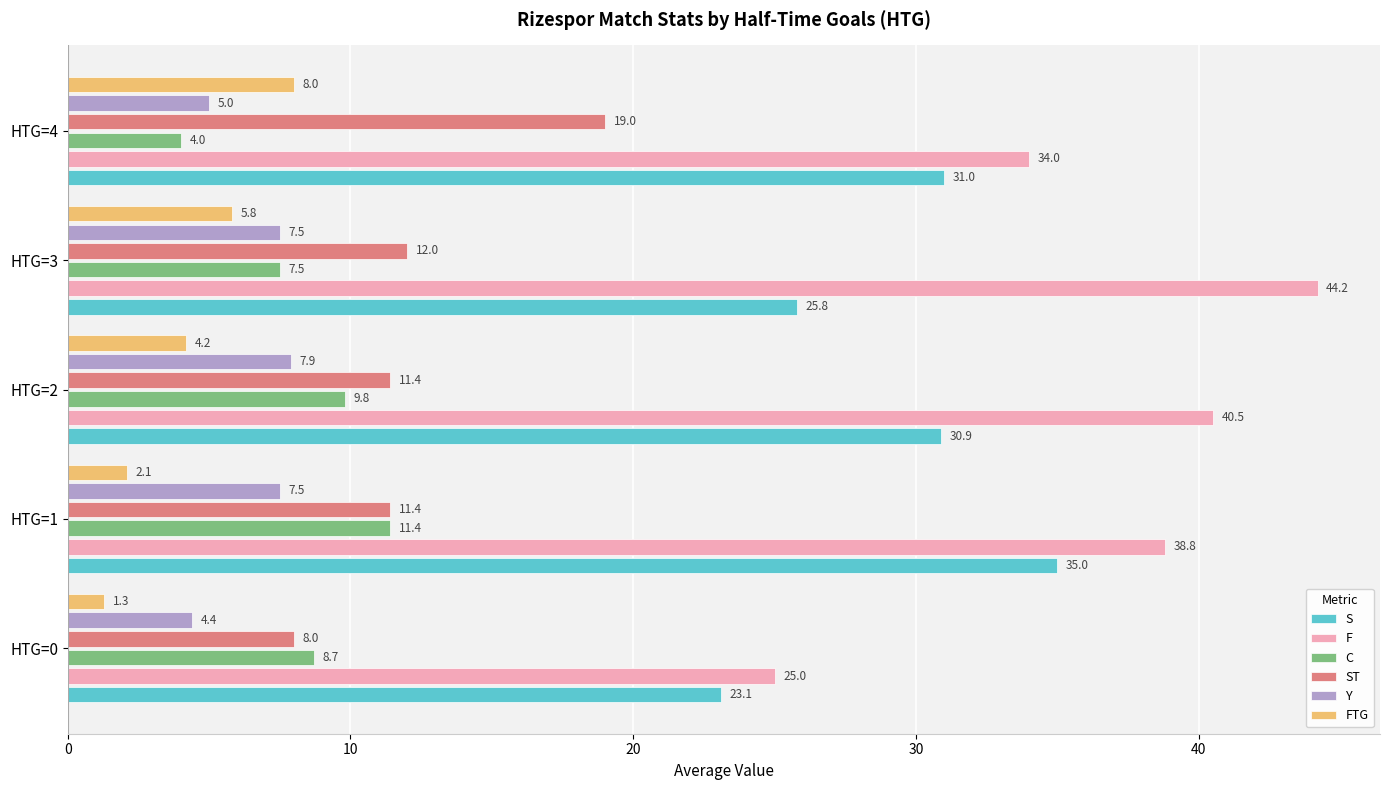

Is the value of FTG at HTG=4 greater than the value of S at HTG=4?

No